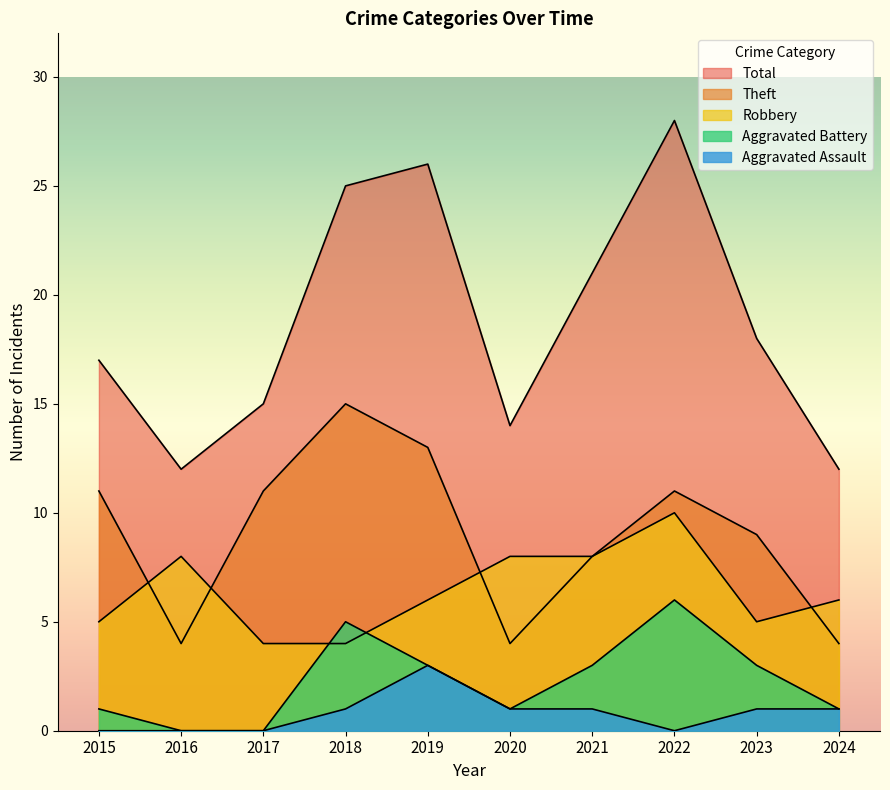

Which category has the lowest value in the Total series?

2016